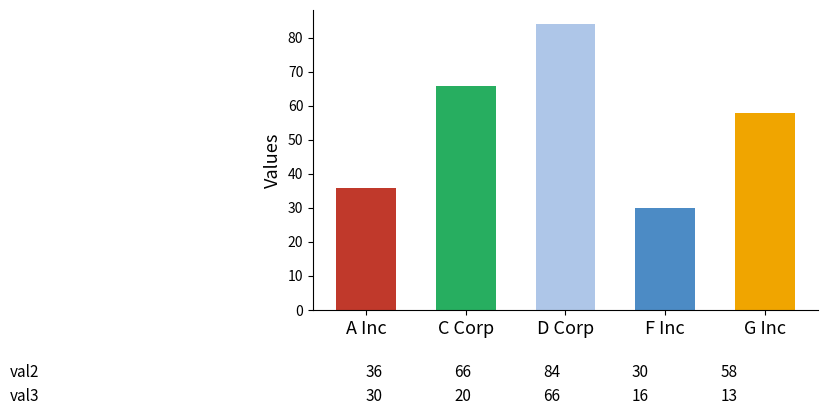

How many bars are there in total?

5